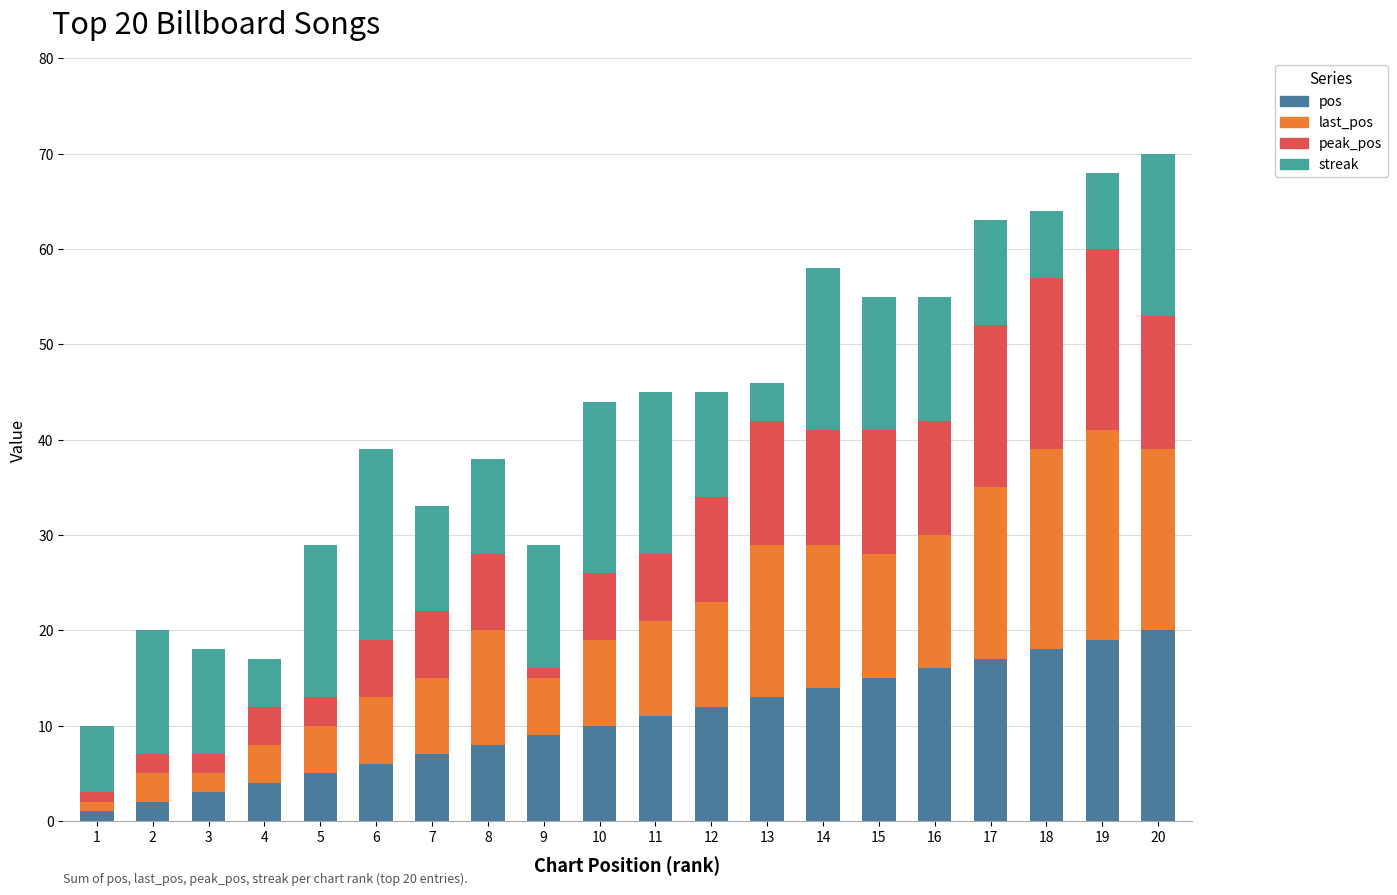

Is it true that pos equals 2 at 7?

False